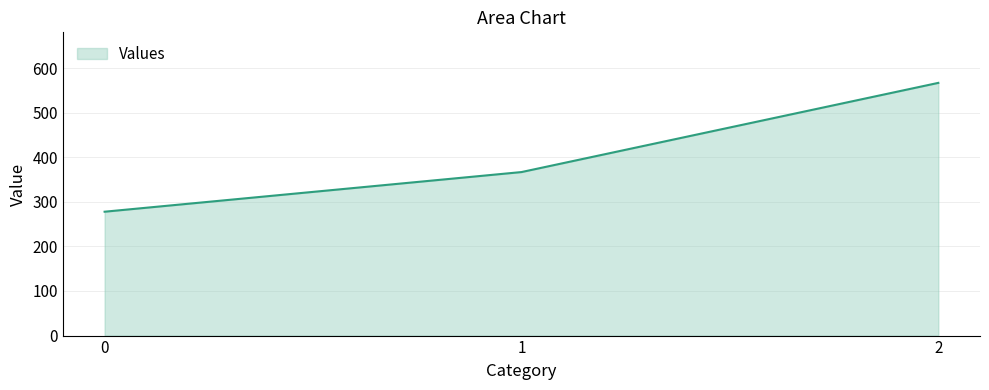

Where is the data nearest to the value 422?

1